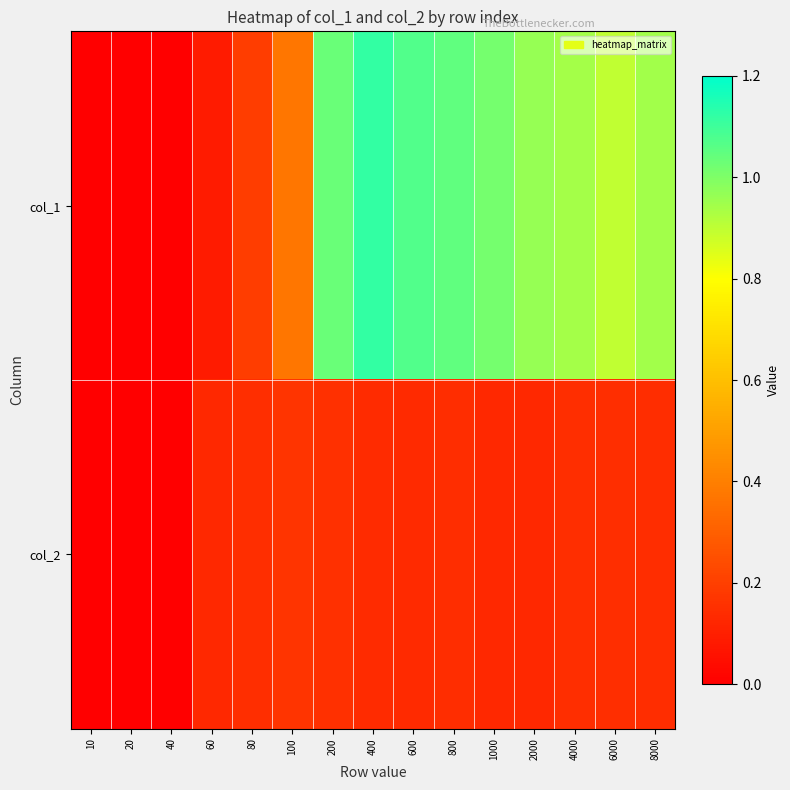

List the series in order of their overall mean, highest first.

col_1, col_2